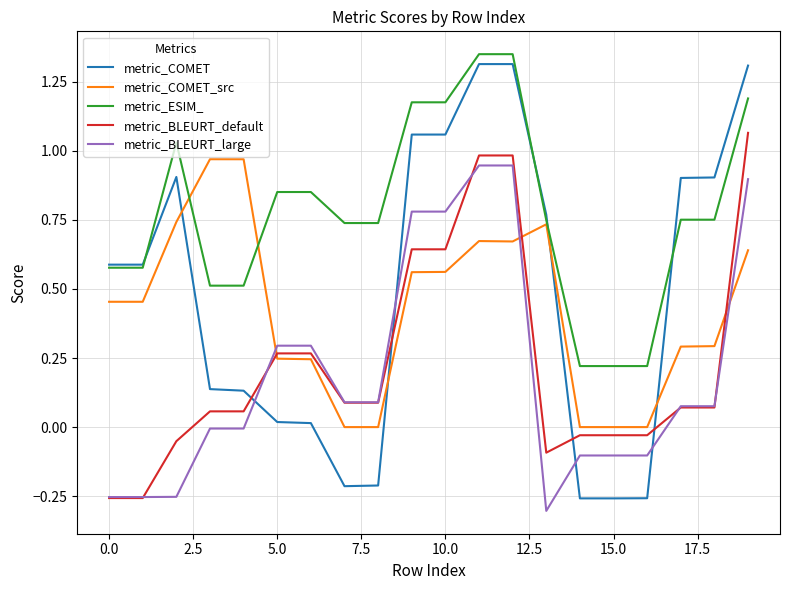

Which series has the widest spread of values?

metric_COMET